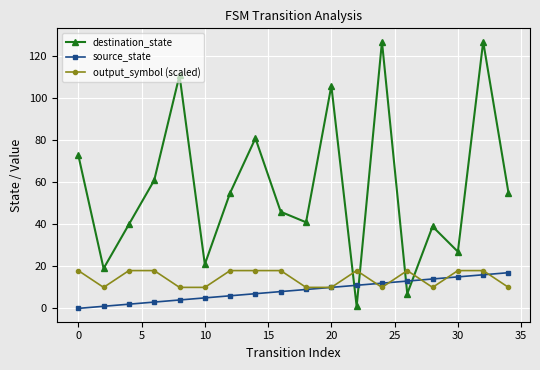

Reading left to right, extract all data points from this chart.

destination_state: 73	19	40	61	111	21	55	81	46	41	106	1	127	7	39	27	127	55
source_state: 0	1	2	3	4	5	6	7	8	9	10	11	12	13	14	15	16	17
output_symbol (scaled): 18	10	18	18	10	10	18	18	18	10	10	18	10	18	10	18	18	10